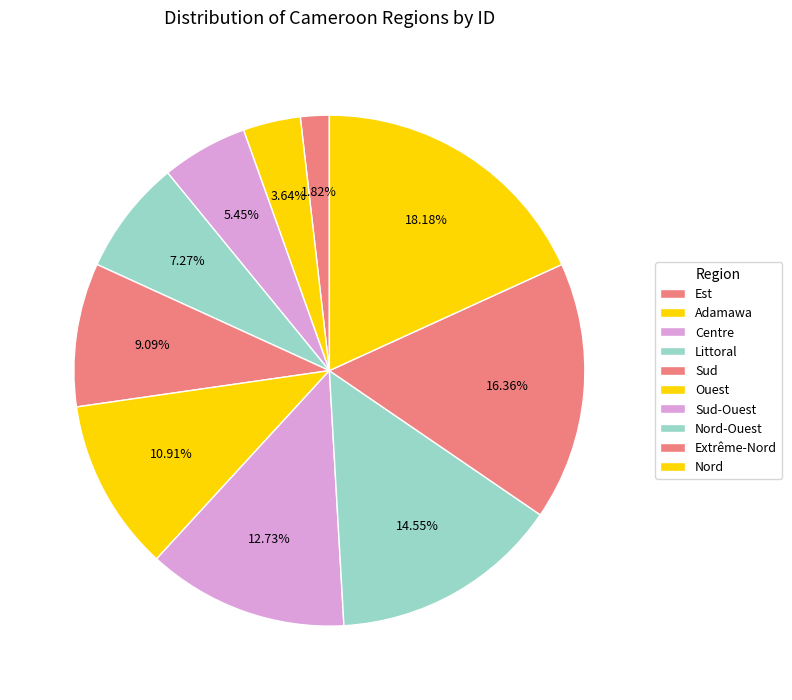

Is there any slice that represents more than half of the pie?

No